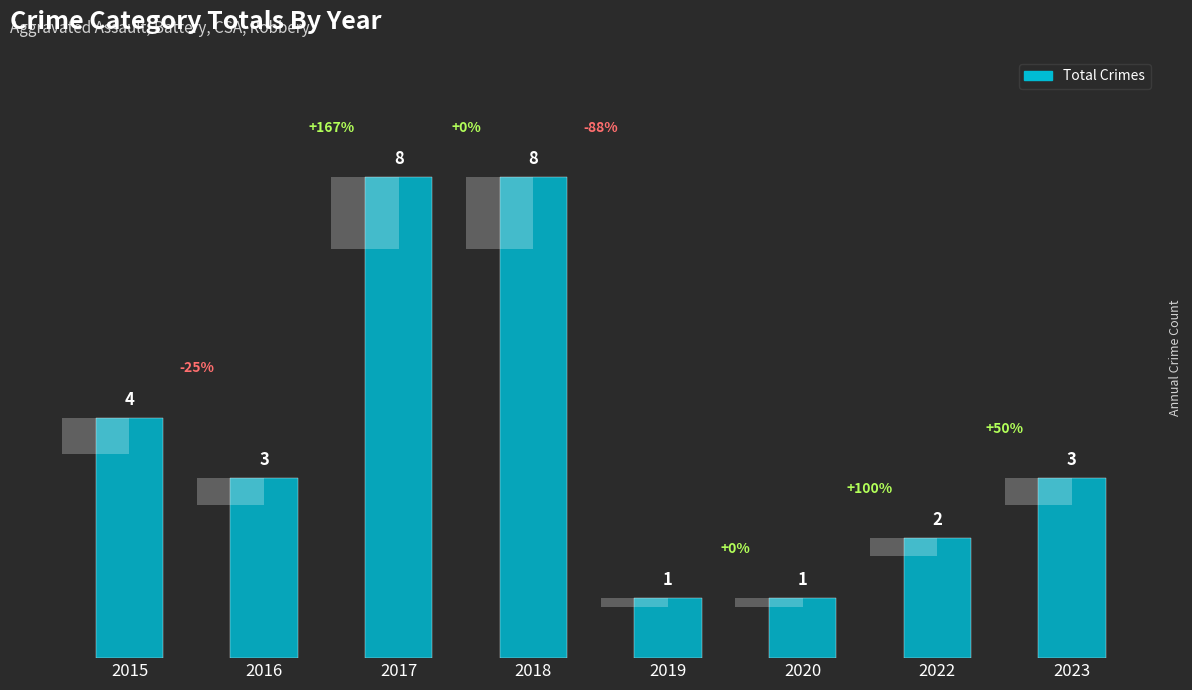

Read the value at 2016.

3